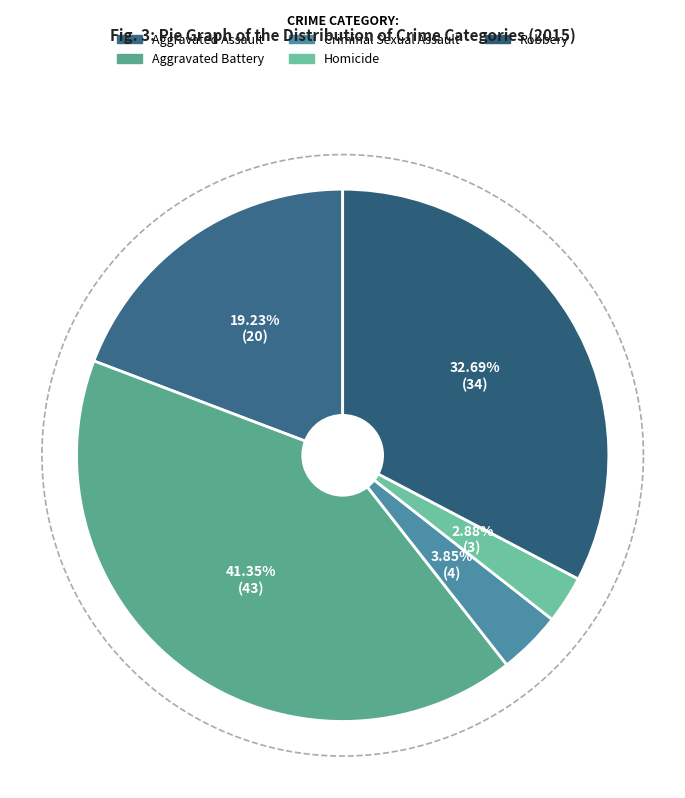

How many segments does this pie chart have?

5